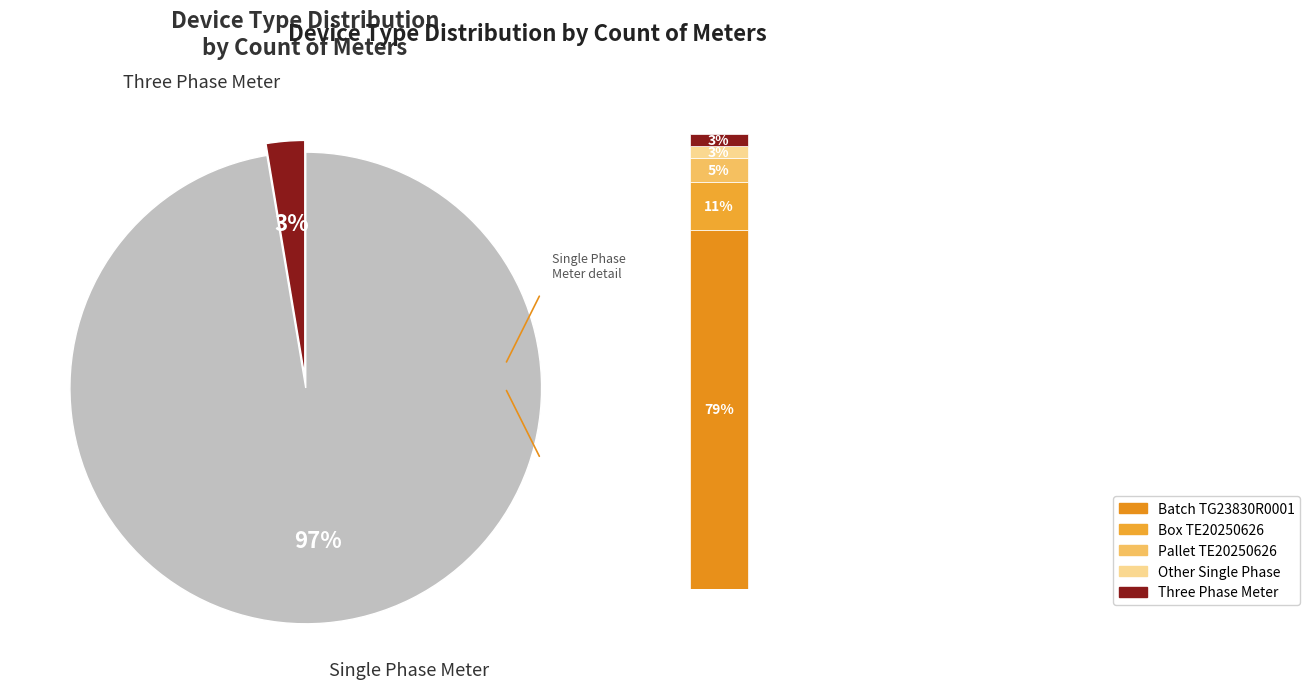

What percentage is the Three Phase Meter slice, to the nearest percent?

3%